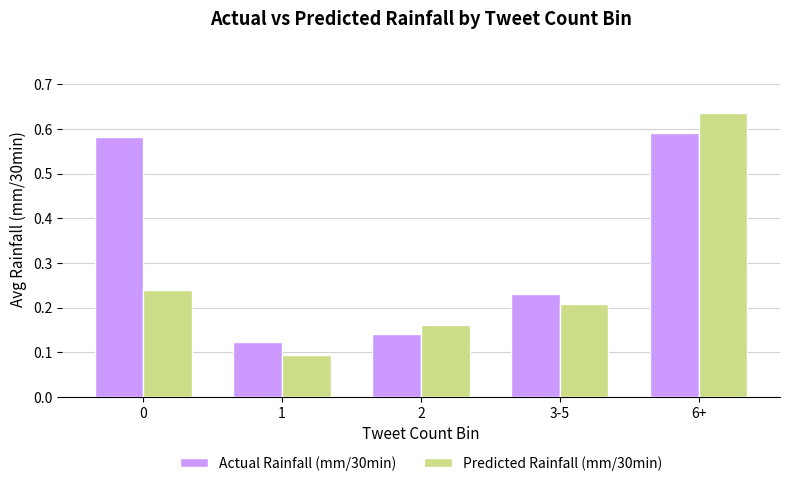

At how many categories does at least one series exceed 0?

5